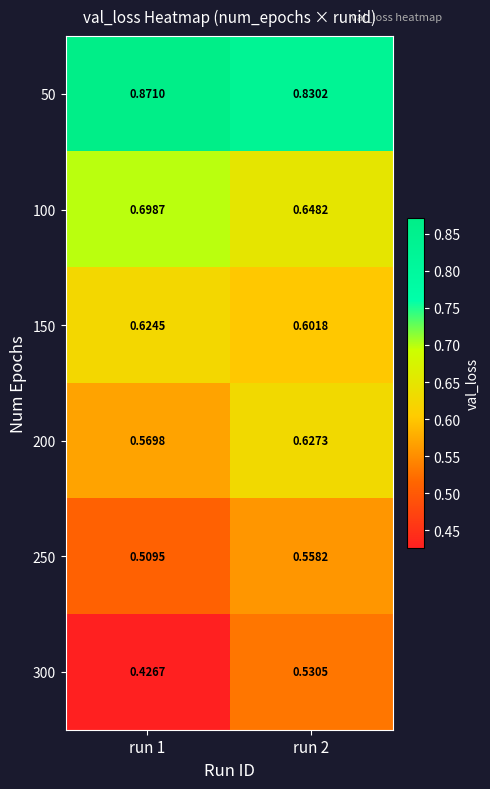

Is the value of 300 at run 2 greater than the value of 150 at run 2?

No